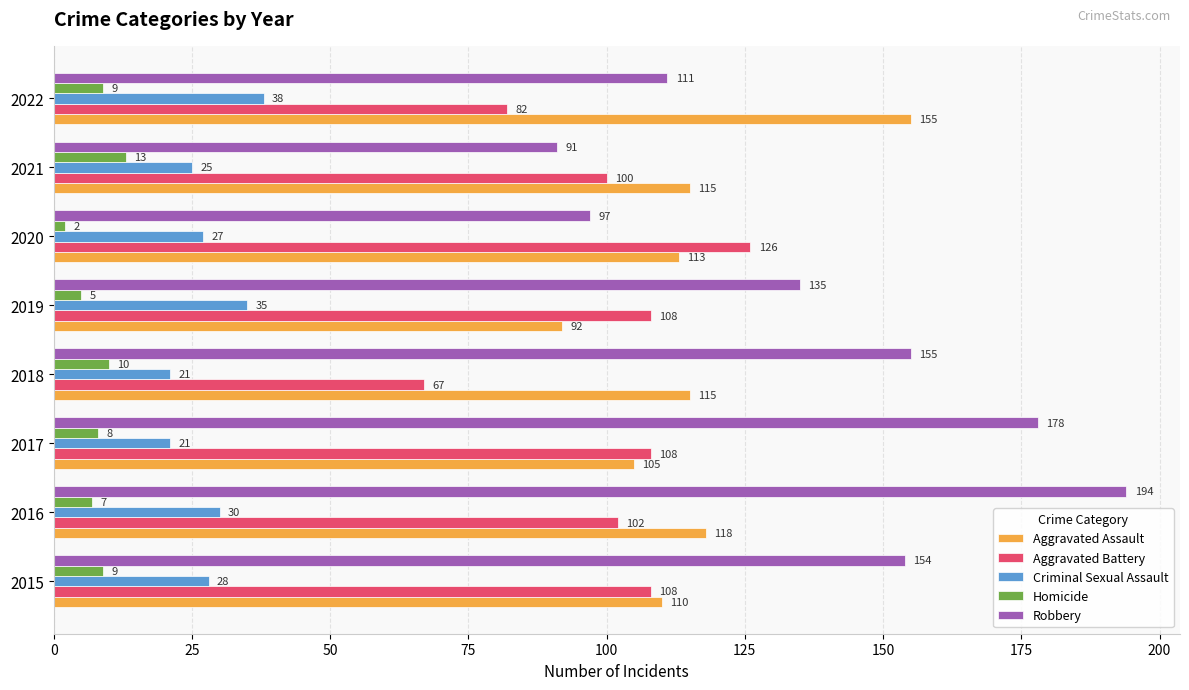

List the series in order of their peak value, lowest first.

Homicide, Criminal Sexual Assault, Aggravated Battery, Aggravated Assault, Robbery